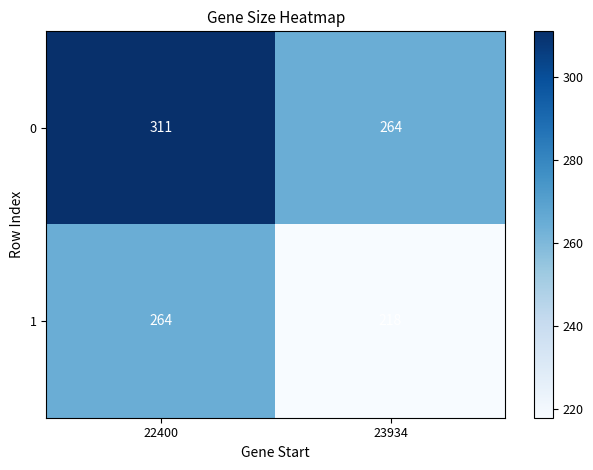

Which series has the widest spread of values?

0